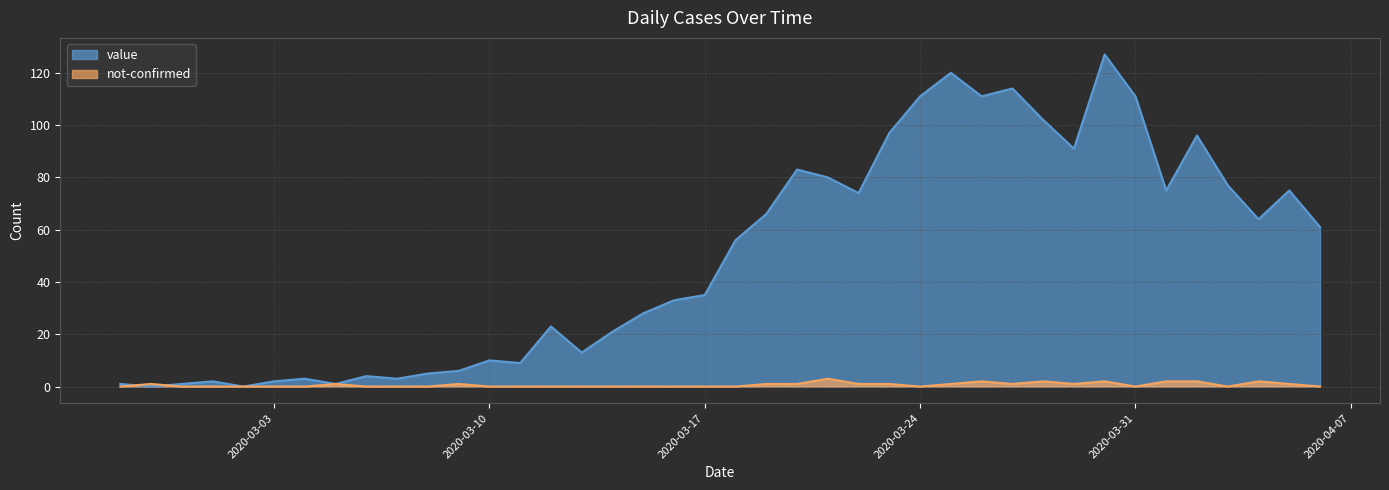

Reading left to right, list all the values displayed in this chart.

value: 2020-02-27=1	2020-02-28=0	2020-02-29=1	2020-03-01=2	2020-03-02=0	2020-03-03=2	2020-03-04=3	2020-03-05=1	2020-03-06=4	2020-03-07=3	2020-03-08=5	2020-03-09=6	2020-03-10=10	2020-03-11=9	2020-03-12=23	2020-03-13=13	2020-03-14=21	2020-03-15=28	2020-03-16=33	2020-03-17=35	2020-03-18=56	2020-03-19=66	2020-03-20=83	2020-03-21=80	2020-03-22=74	2020-03-23=97	2020-03-24=111	2020-03-25=120	2020-03-26=111	2020-03-27=114	2020-03-28=102	2020-03-29=91	2020-03-30=127	2020-03-31=111	2020-04-01=75	2020-04-02=96	2020-04-03=77	2020-04-04=64	2020-04-05=75	2020-04-06=61
not-confirmed: 2020-02-27=0	2020-02-28=1	2020-02-29=0	2020-03-01=0	2020-03-02=0	2020-03-03=0	2020-03-04=0	2020-03-05=1	2020-03-06=0	2020-03-07=0	2020-03-08=0	2020-03-09=1	2020-03-10=0	2020-03-11=0	2020-03-12=0	2020-03-13=0	2020-03-14=0	2020-03-15=0	2020-03-16=0	2020-03-17=0	2020-03-18=0	2020-03-19=1	2020-03-20=1	2020-03-21=3	2020-03-22=1	2020-03-23=1	2020-03-24=0	2020-03-25=1	2020-03-26=2	2020-03-27=1	2020-03-28=2	2020-03-29=1	2020-03-30=2	2020-03-31=0	2020-04-01=2	2020-04-02=2	2020-04-03=0	2020-04-04=2	2020-04-05=1	2020-04-06=0